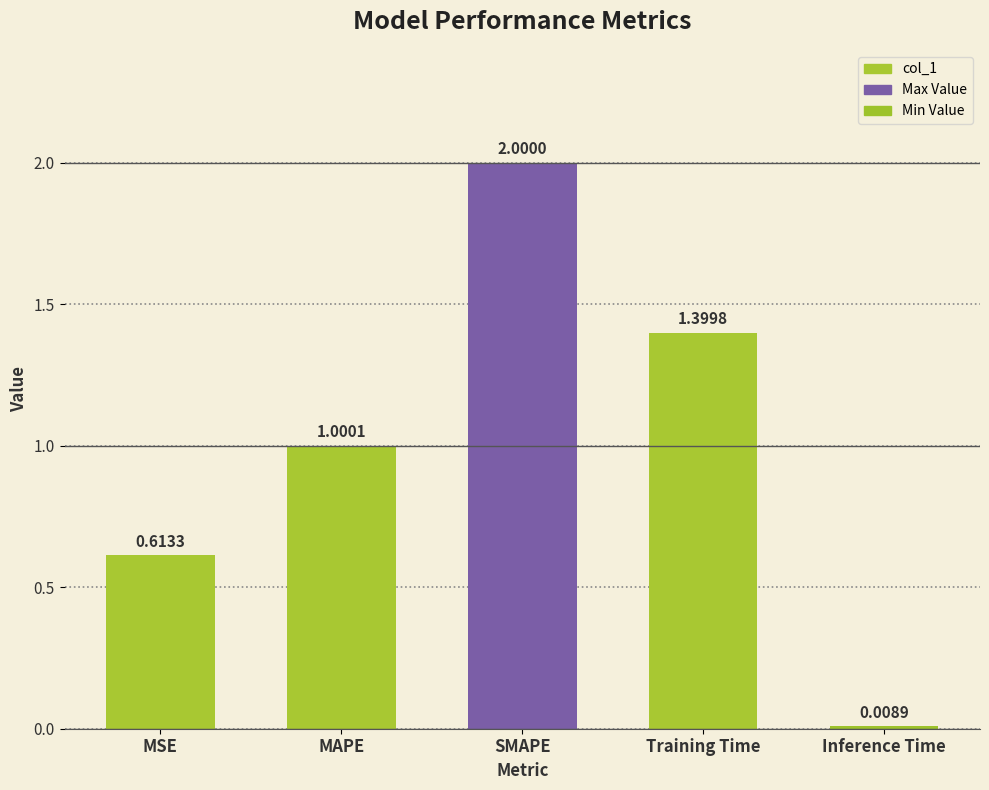

What is the approximate value at Training Time?

1.4